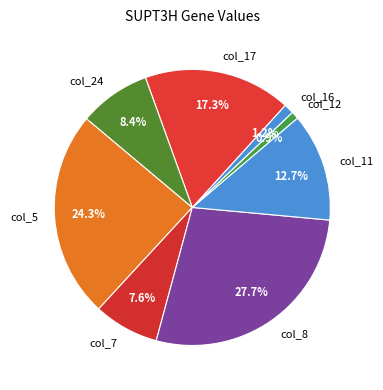

What is the largest slice in the pie chart?

col_8